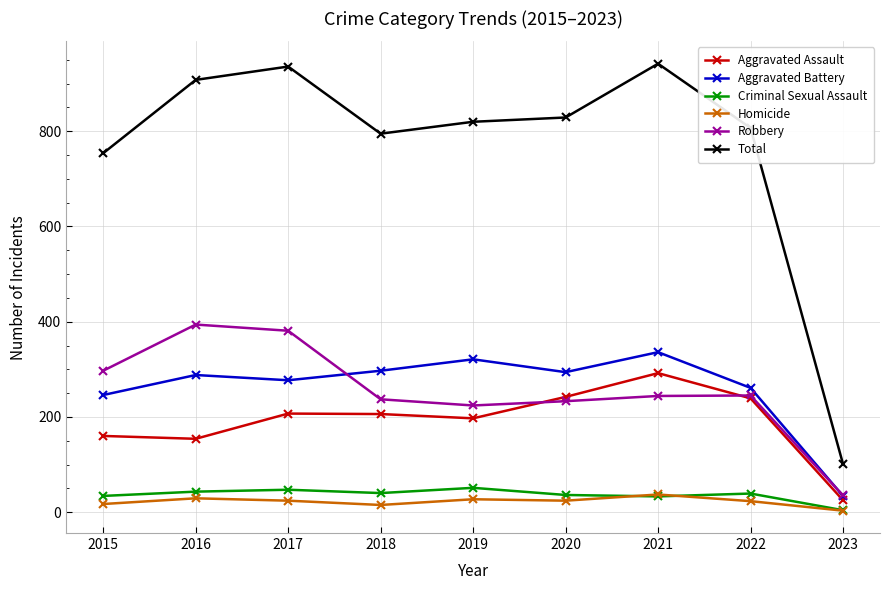

Does the chart display data point markers on the line(s)?

Yes